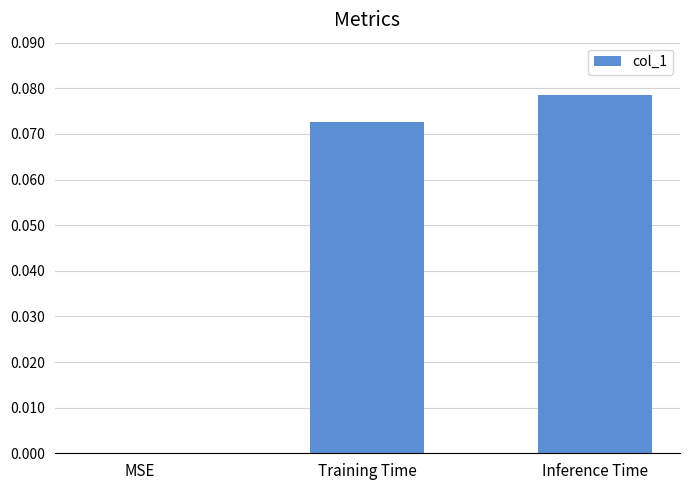

Which category has the highest value across all series?

Inference Time